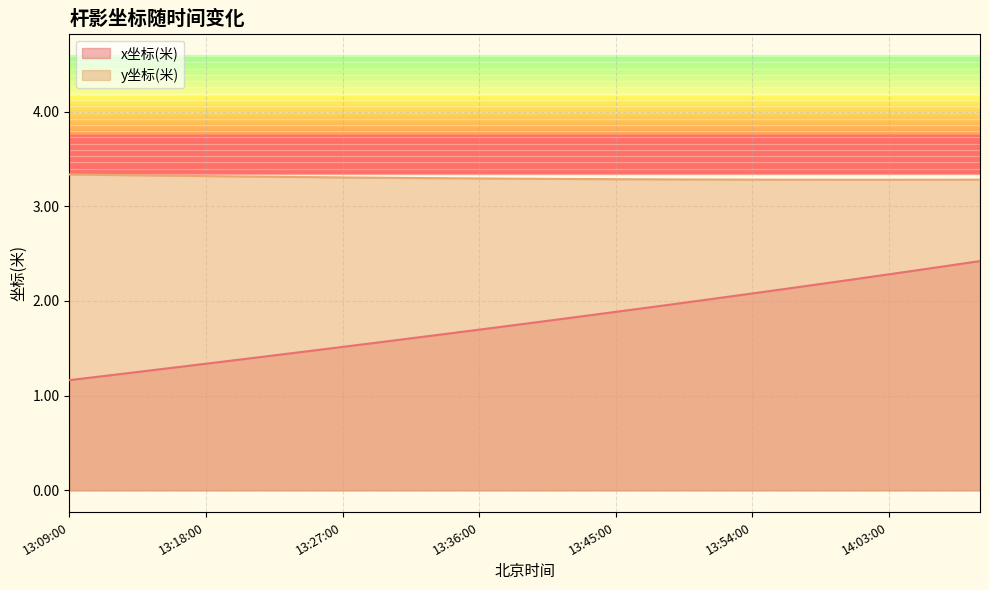

How many categories are shown in the chart?

21